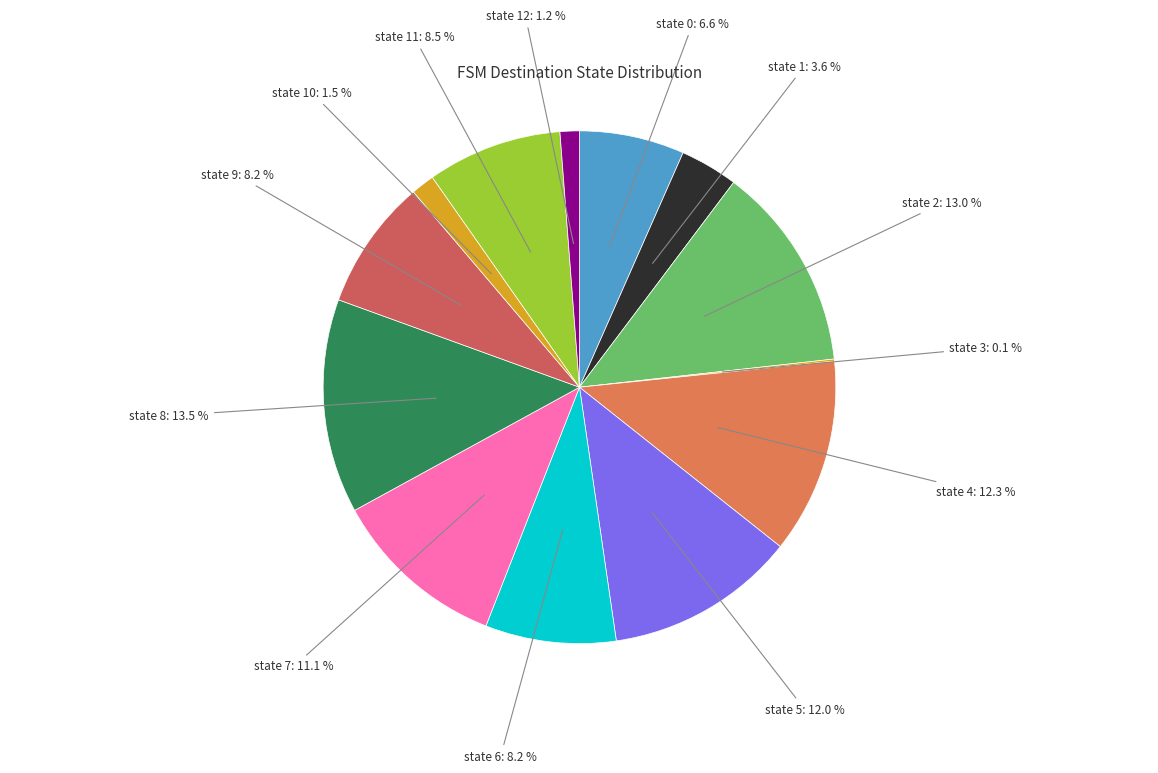

True or false: state 9 accounts for 15% of the total.

False